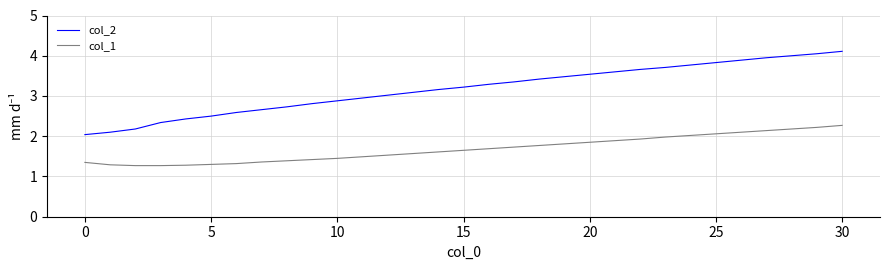

Which series has the largest range (max minus min)?

col_2